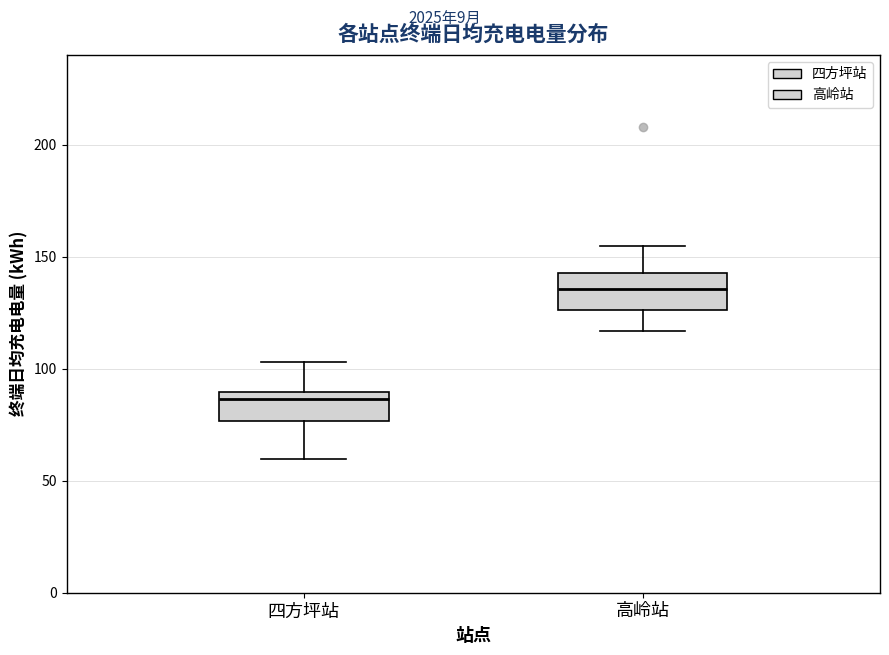

Where does the median line of the box for 四方坪站 sit on the y-axis? The values are not printed on the chart, so give them approximately, as read against the axis.

85